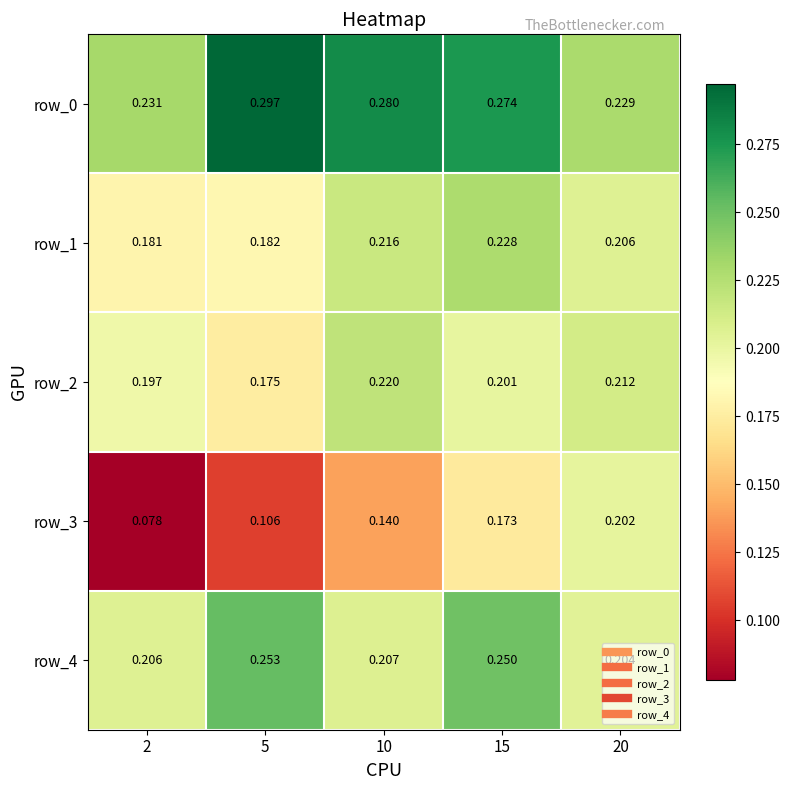

Is the value of row_1 at 2 greater than the value of row_3 at 15?

Yes